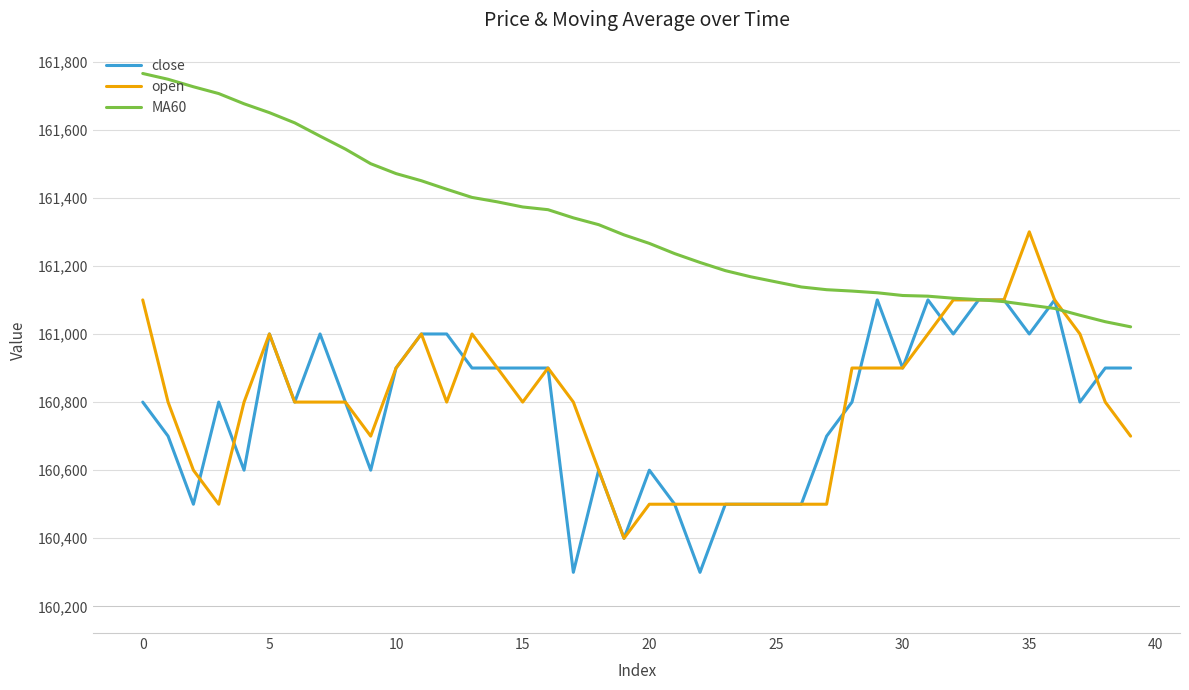

Which series has the largest total across all categories?

MA60